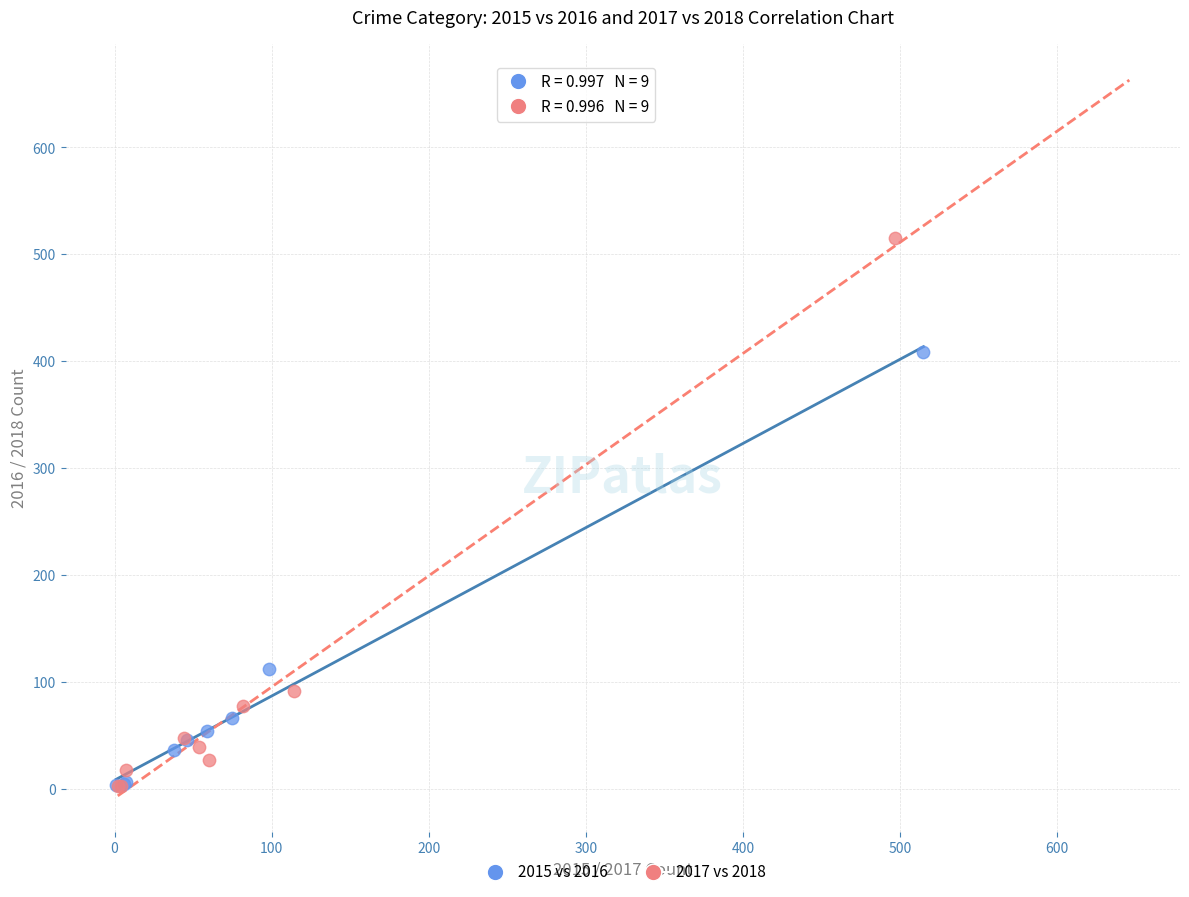

Which series has the widest spread of Y values?

2017 vs 2018